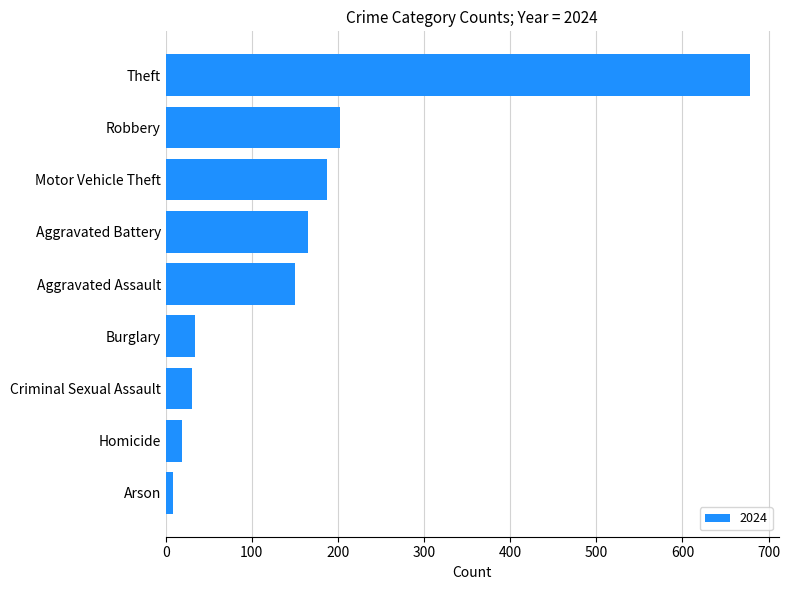

Is it true that the value at Aggravated Battery is 165?

True